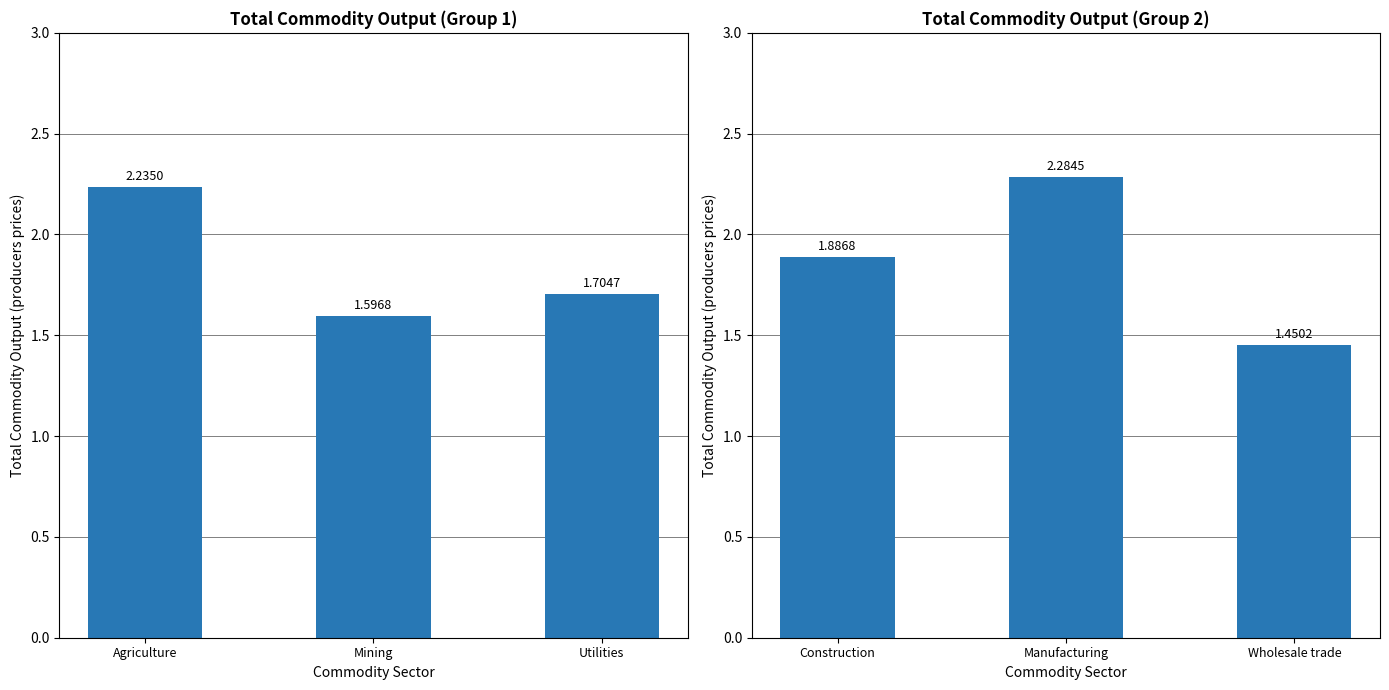

How many values are between 1 and 2?

2